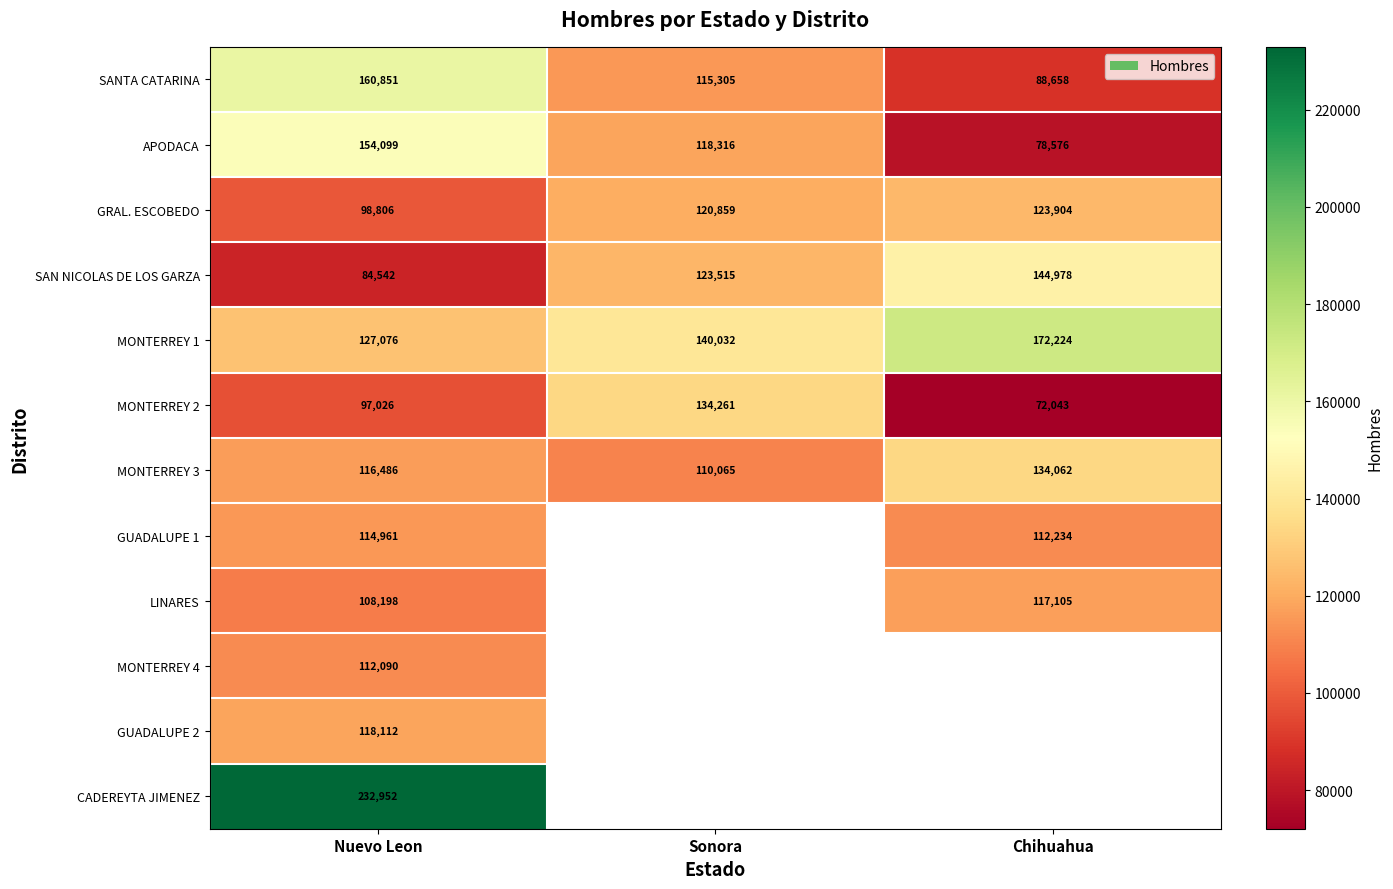

The SANTA CATARINA series shows 190173 at Sonora. True or false?

False